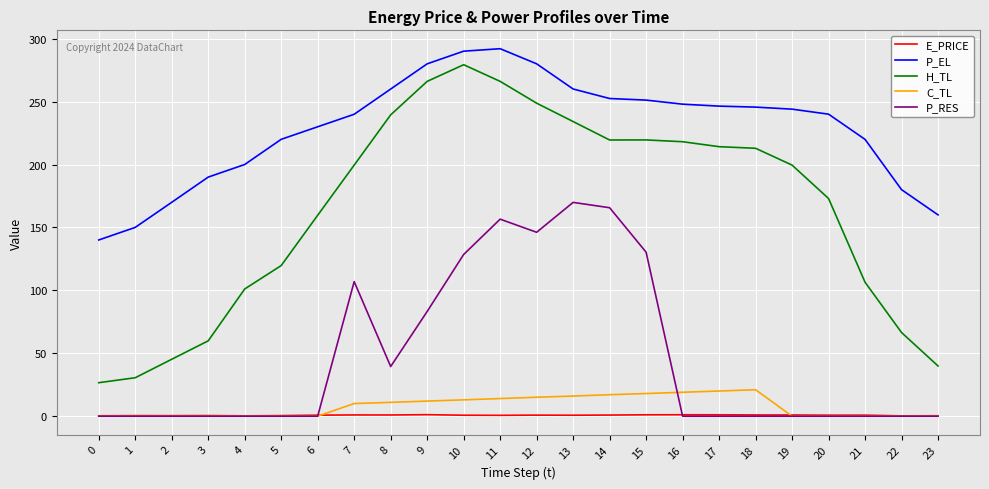

True or false: P_EL and E_PRICE intersect in this chart.

False